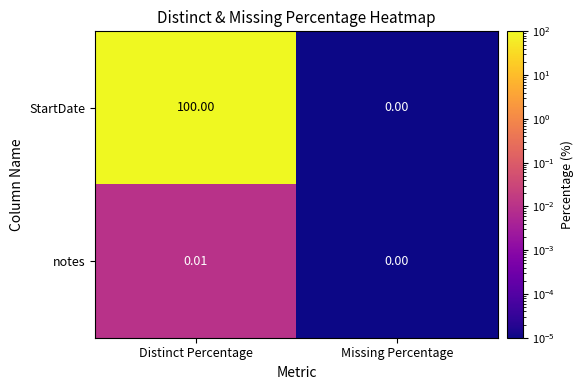

Which series has the widest spread of values?

StartDate